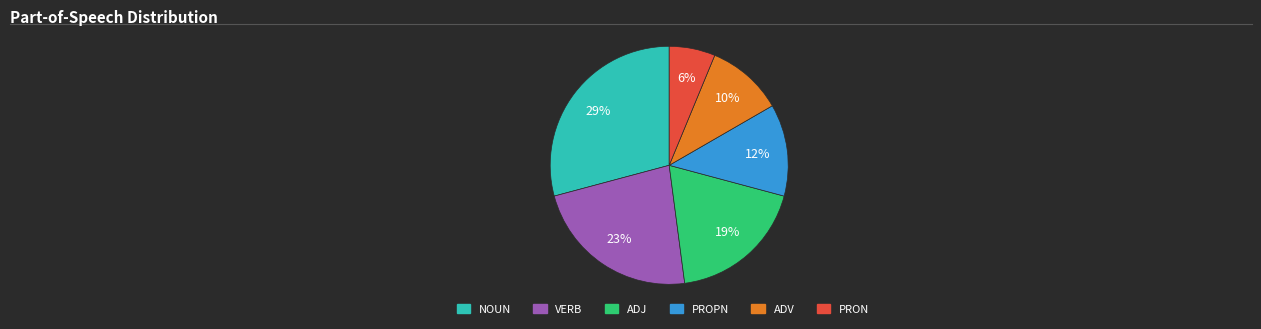

To the nearest percent, what percentage of the pie is ADJ?

19%